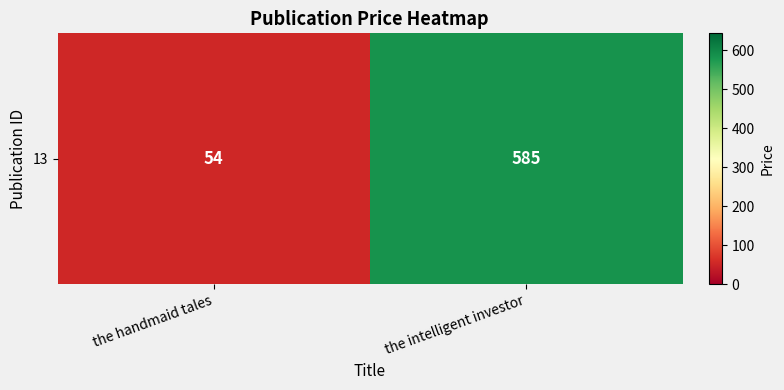

What is the minimum value shown in the chart?

54